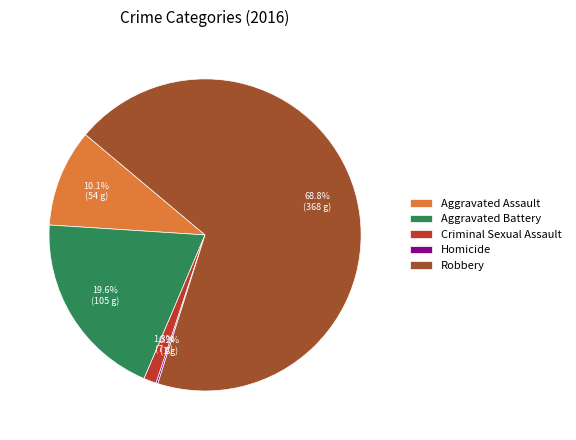

Between Criminal Sexual Assault and Aggravated Battery, which is larger?

Aggravated Battery